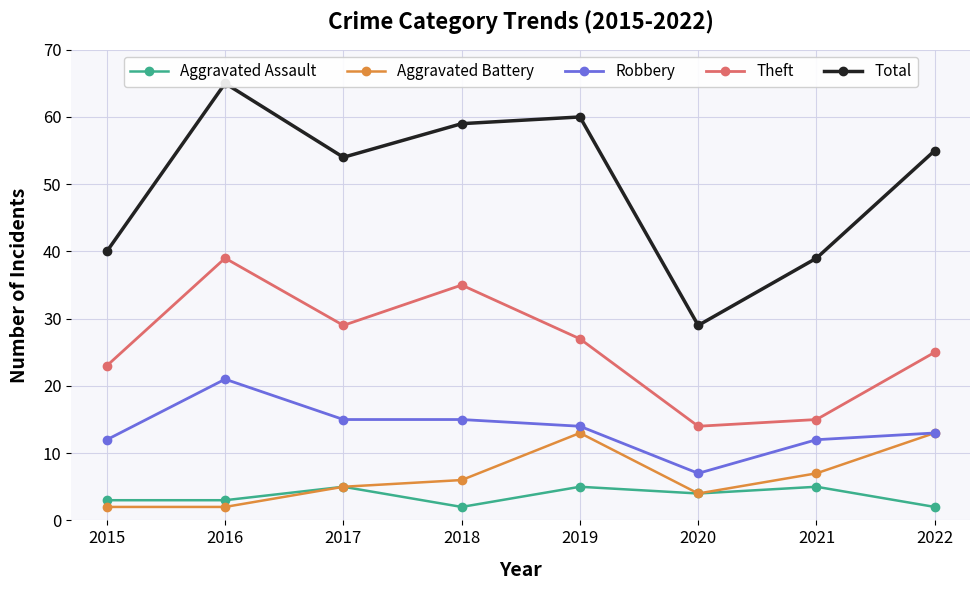

What are all the series names shown in the legend?

Aggravated Assault, Aggravated Battery, Robbery, Theft, Total